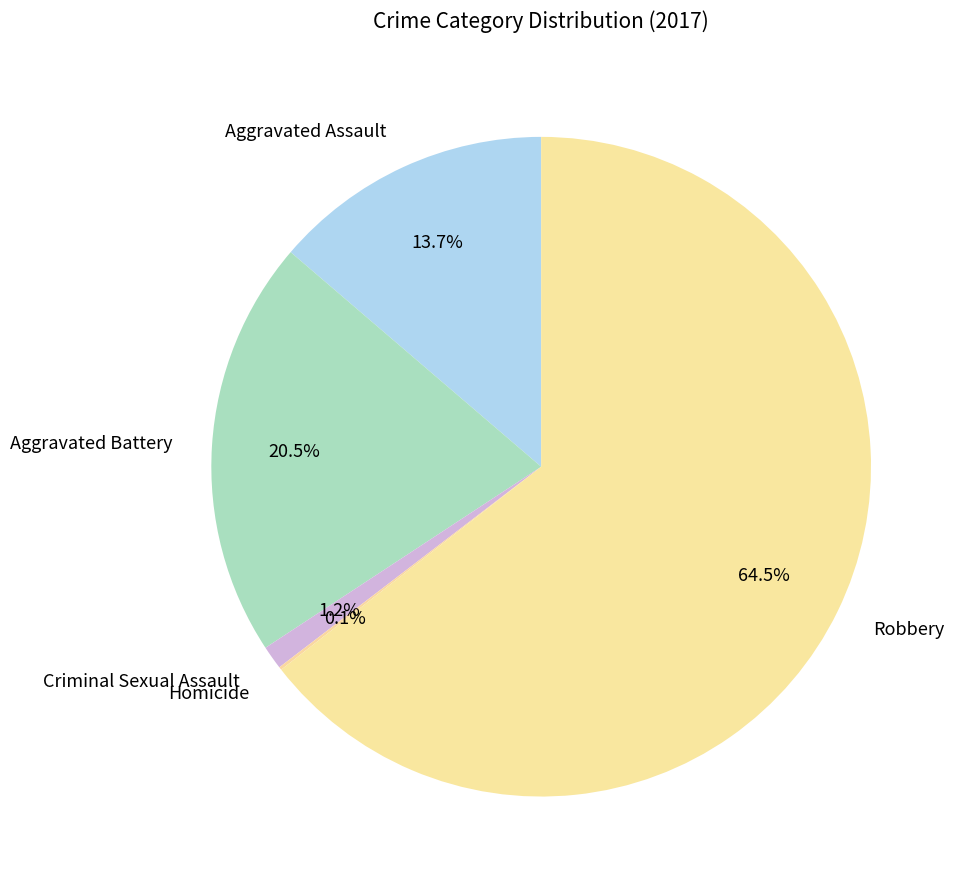

Combined, what portion of the pie is Aggravated Assault and Criminal Sexual Assault?

14.9%